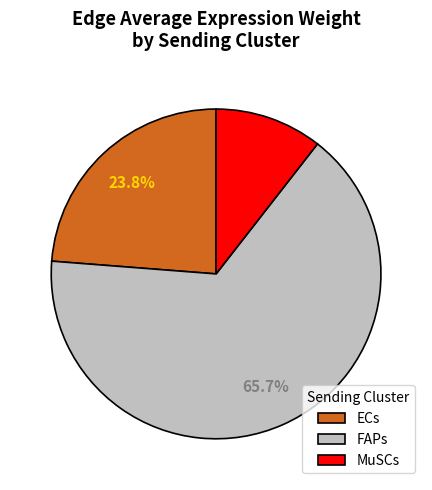

Which has a higher value, ECs or MuSCs?

ECs